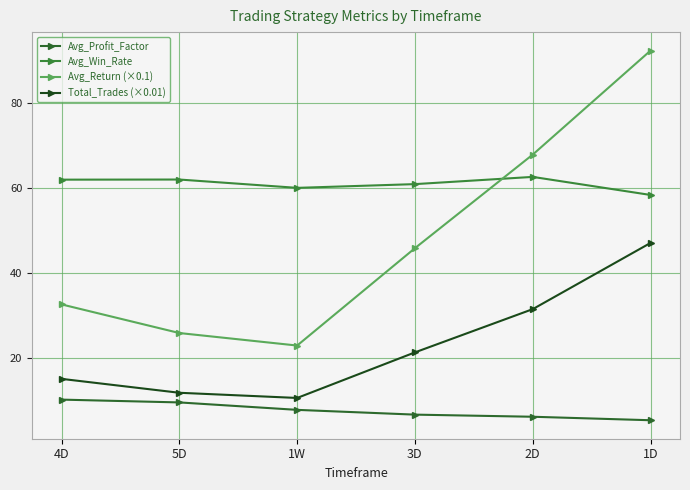

In Total_Trades (×0.01), how many points are lower than both neighbors (excluding endpoints)?

1